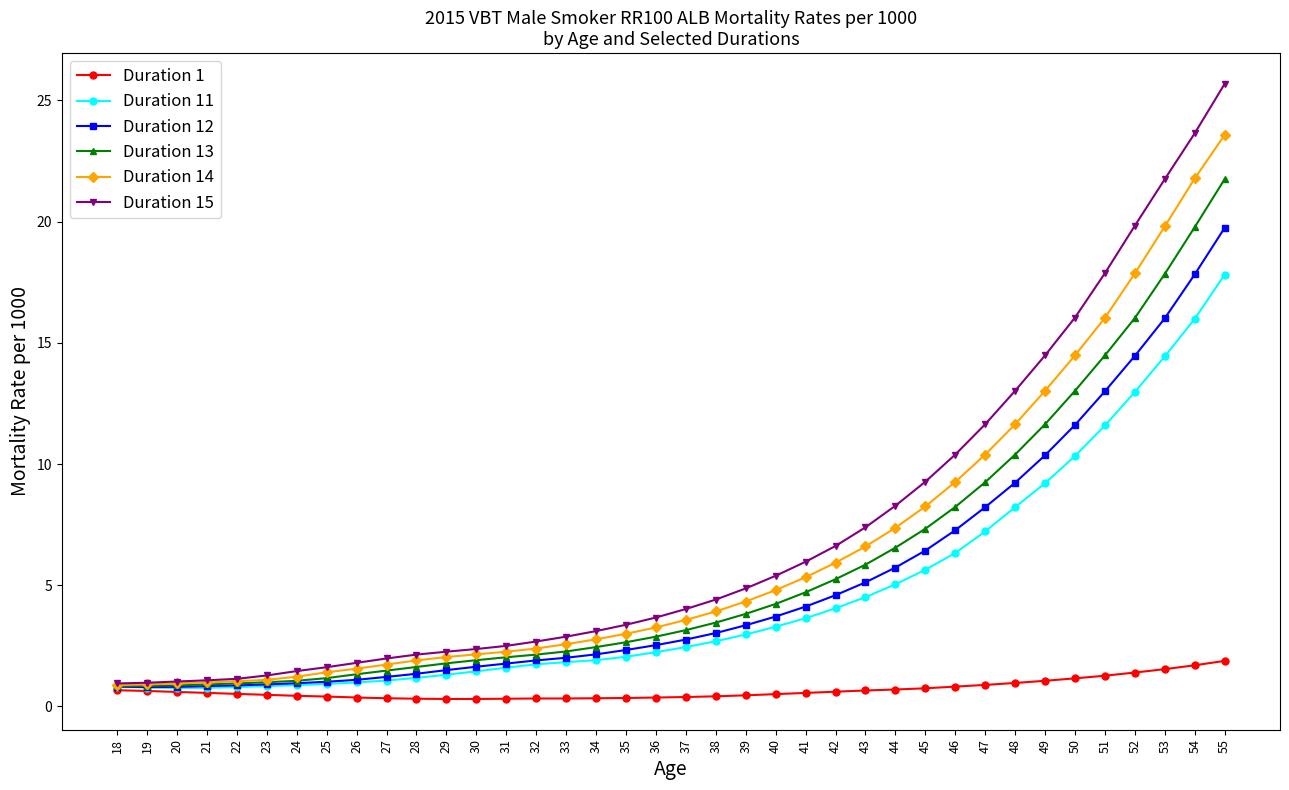

Where is Duration 14 nearest to the value 12?

48